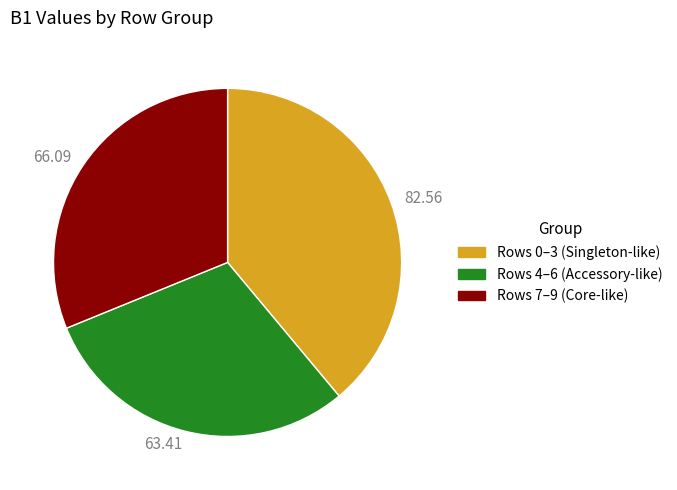

Which has a higher value, 82.56 or 63.41?

82.56